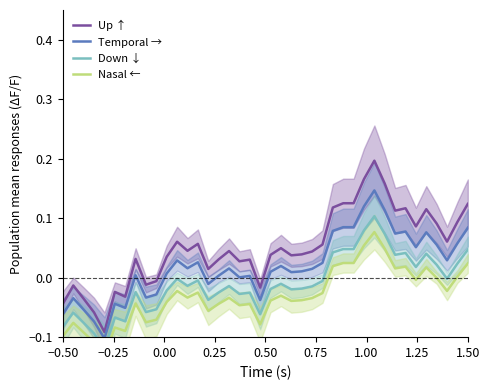

What is the spread (max minus min) of values at 1.50?

0.1